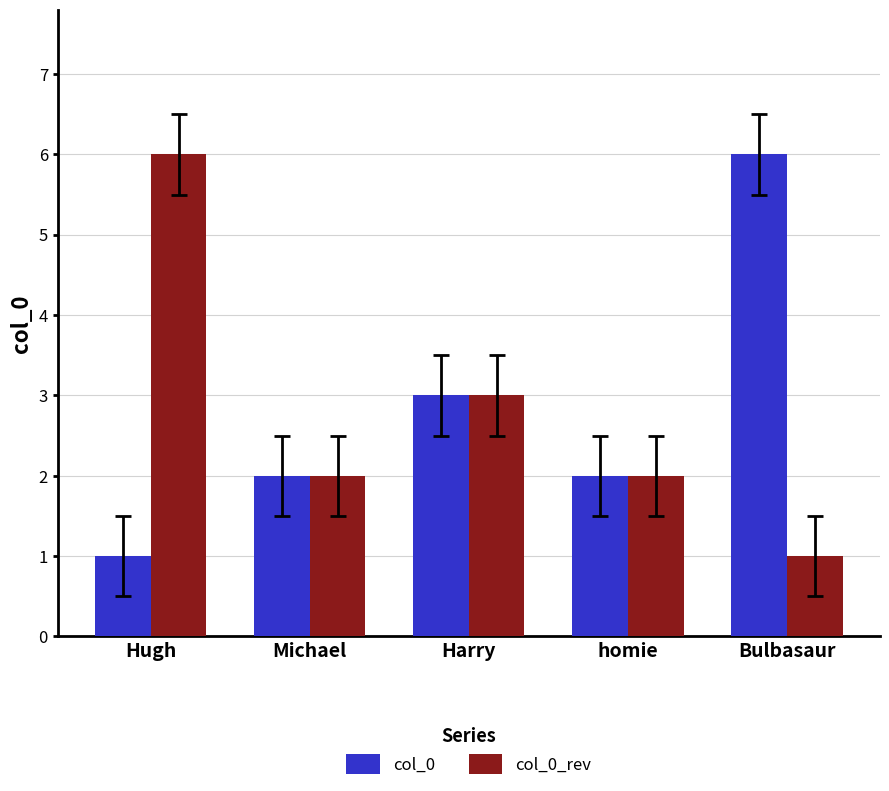

Read the col_0 value at Bulbasaur.

6